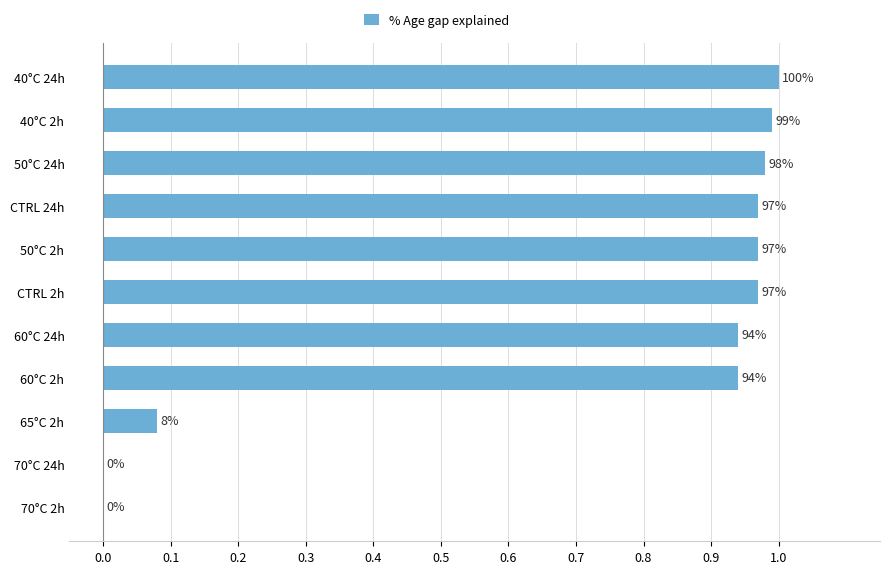

What is the maximum value shown in the chart?

1.0